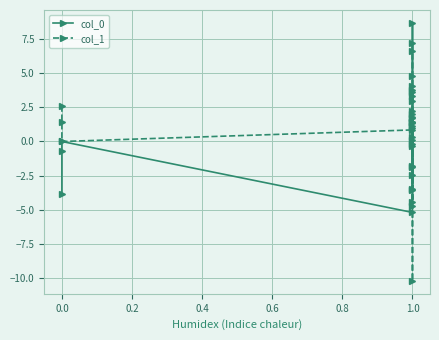

Rank the series by their maximum value, from lowest to highest.

col_1, col_0